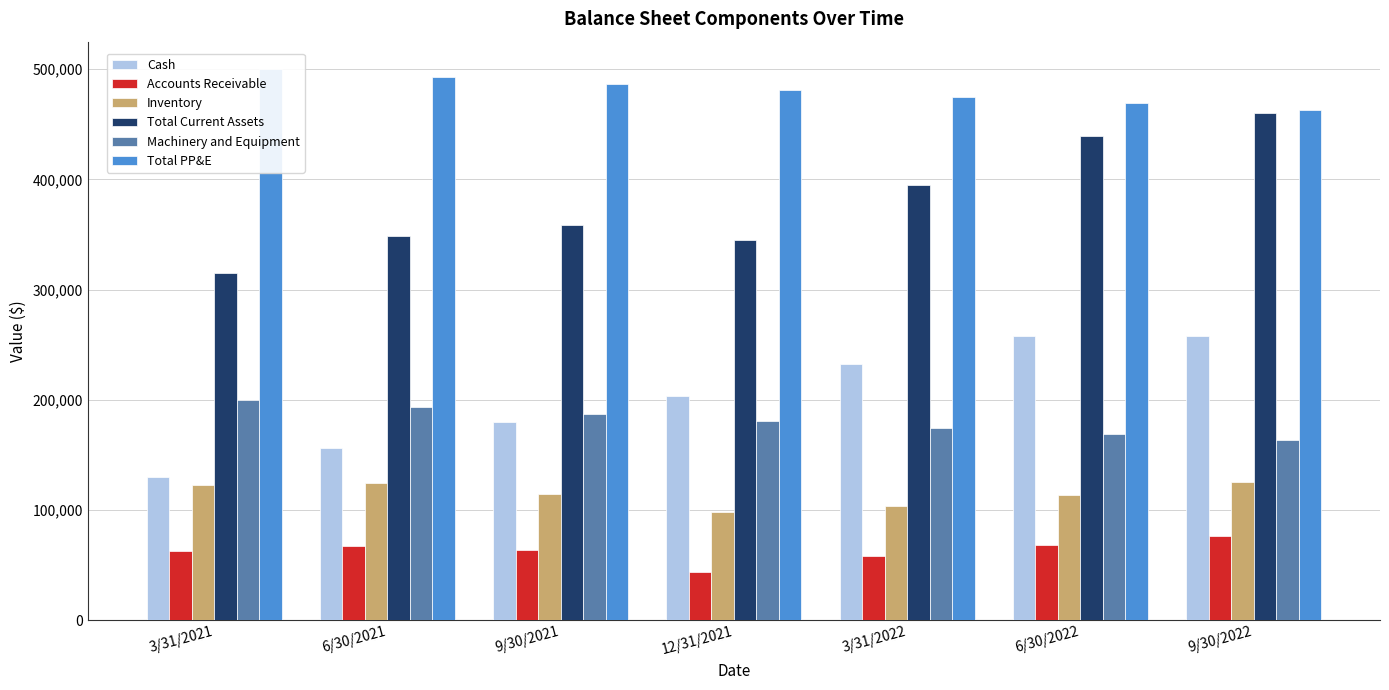

How many bars are there in total?

42